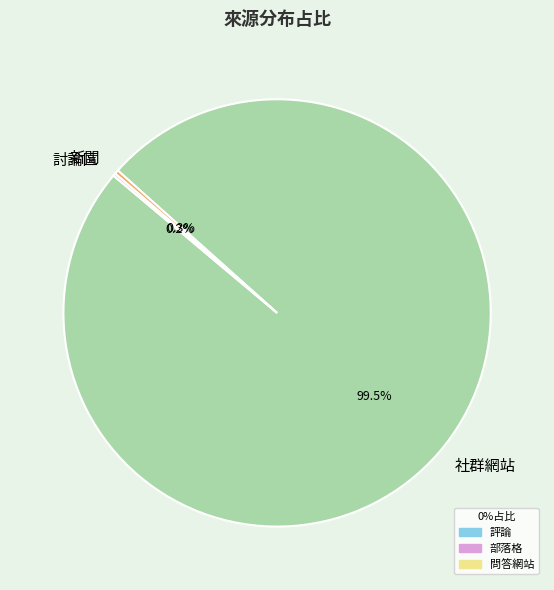

Does any single category account for the majority?

Yes